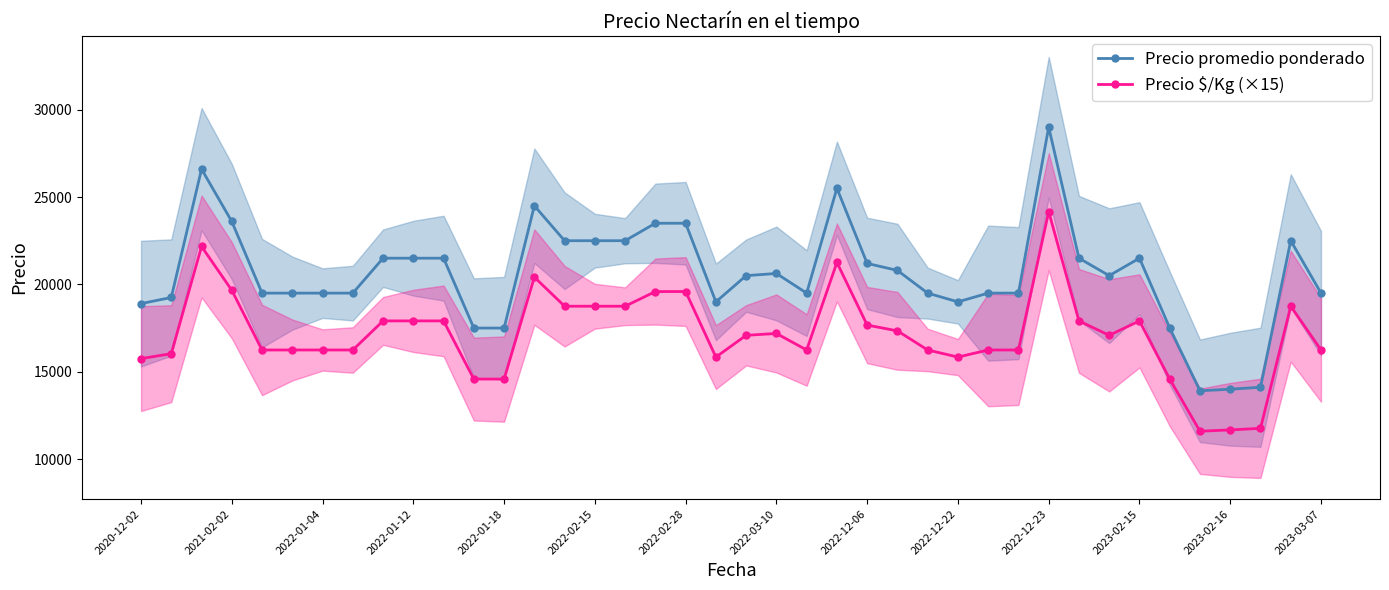

Which category has the highest value in the Precio promedio ponderado series?

2022-12-23